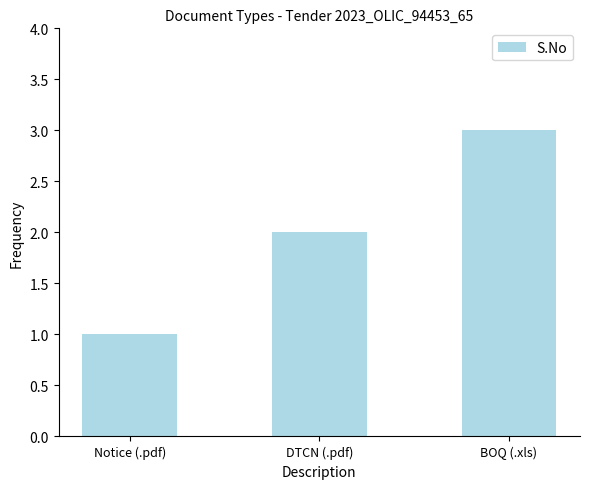

Does the chart contain any negative values?

No